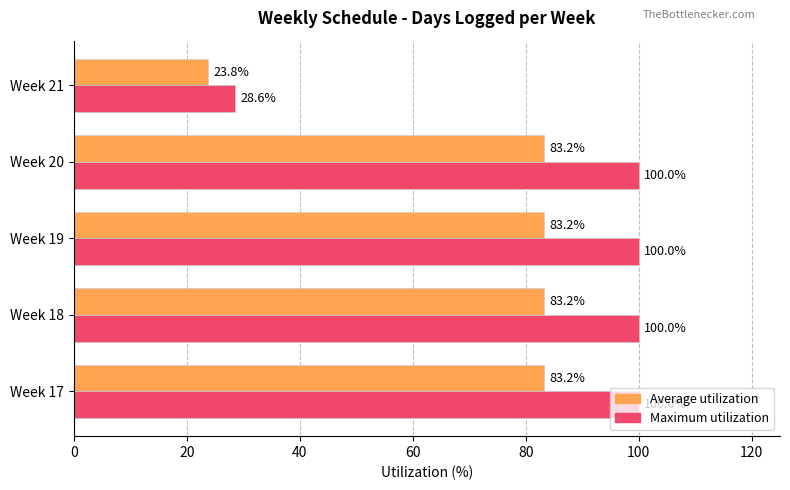

What value does the Maximum utilization series have at Week 17?

100.0